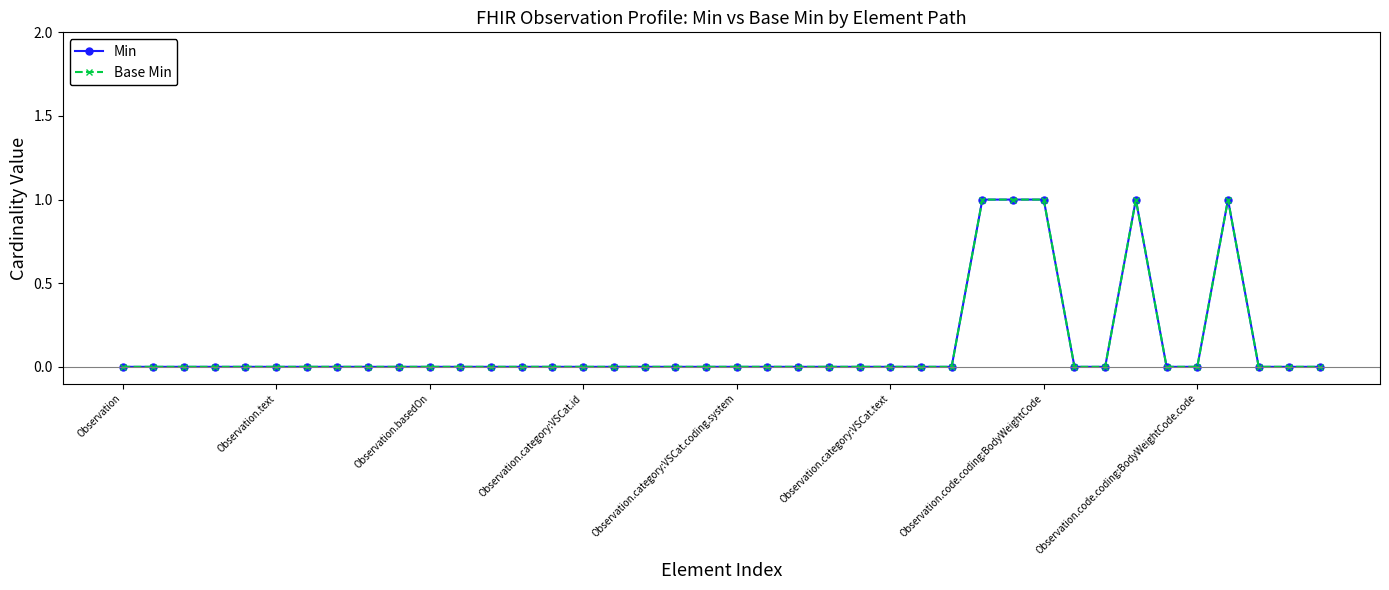

Does the chart have visible grid lines?

No